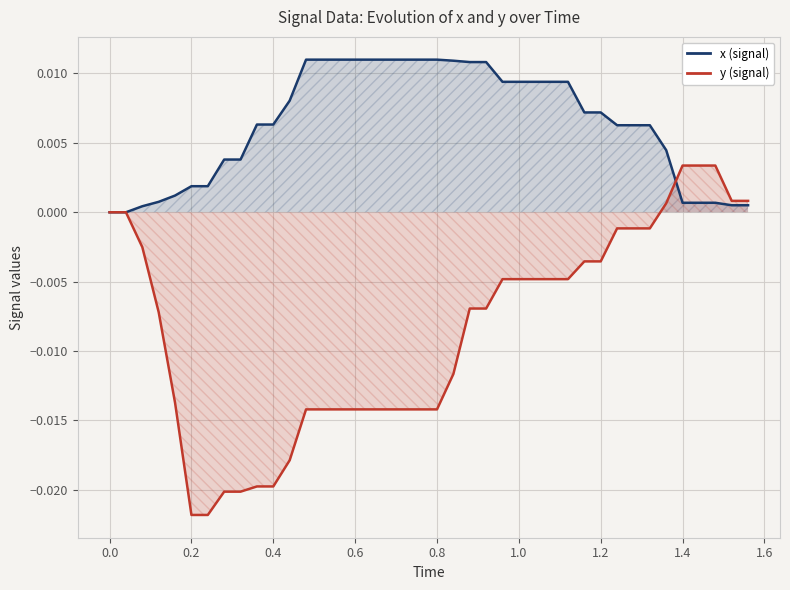

How many lines are shown in the chart?

2